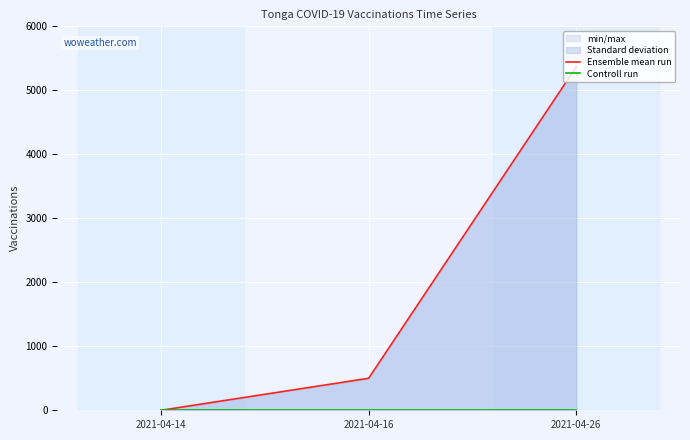

List the series in order of their overall mean, lowest first.

Controll run, Ensemble mean run